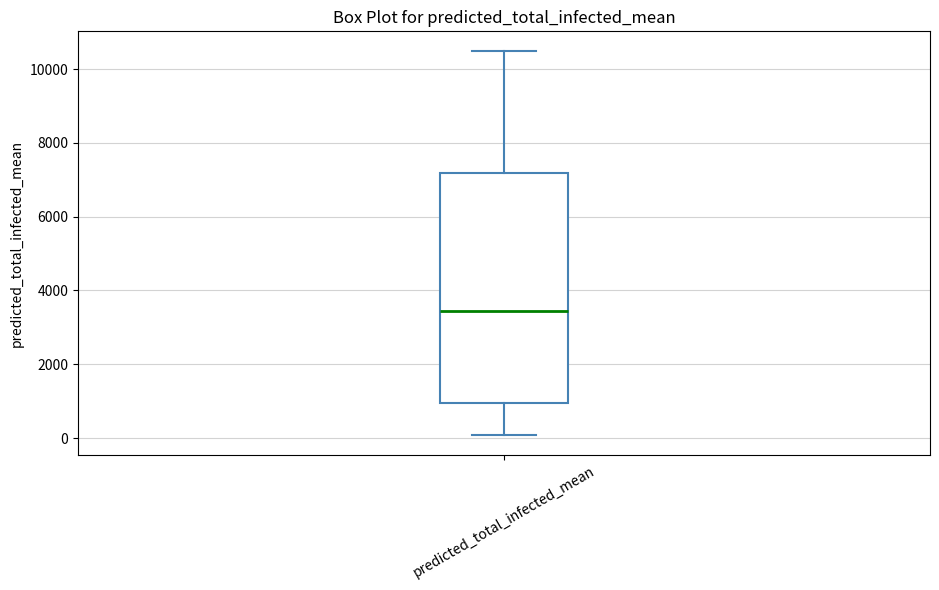

Read this box plot against the y-axis: the position of the median line, the range covered by the box, and the ends of both whiskers. The values are not printed on the chart, so give them approximately, as read against the axis.

median 3400, box 1000 to 7200, whiskers 0 to 10600